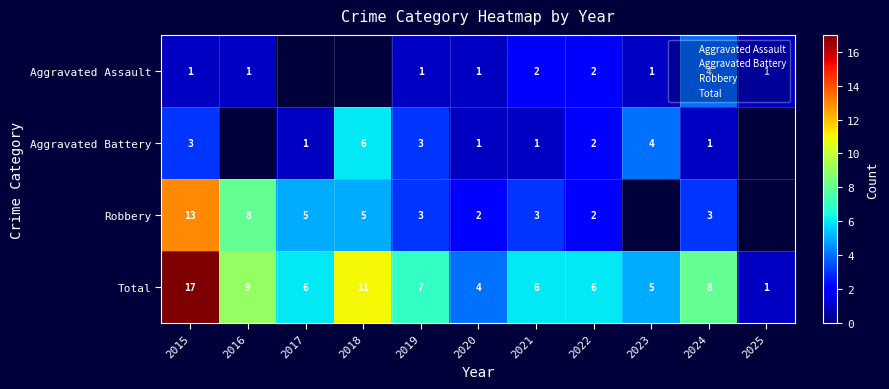

The value of Robbery at 2015 is 13. True or false?

True